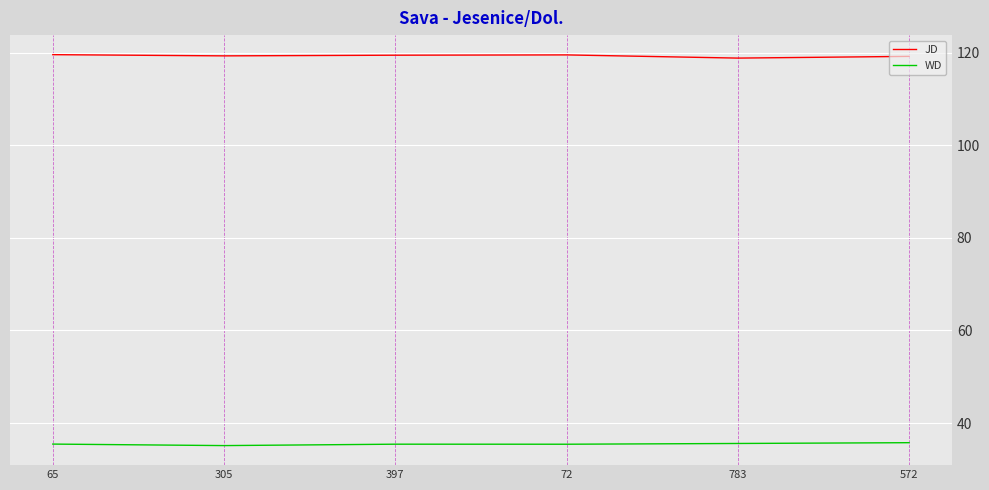

True or false: JD and WD cross at least once.

False